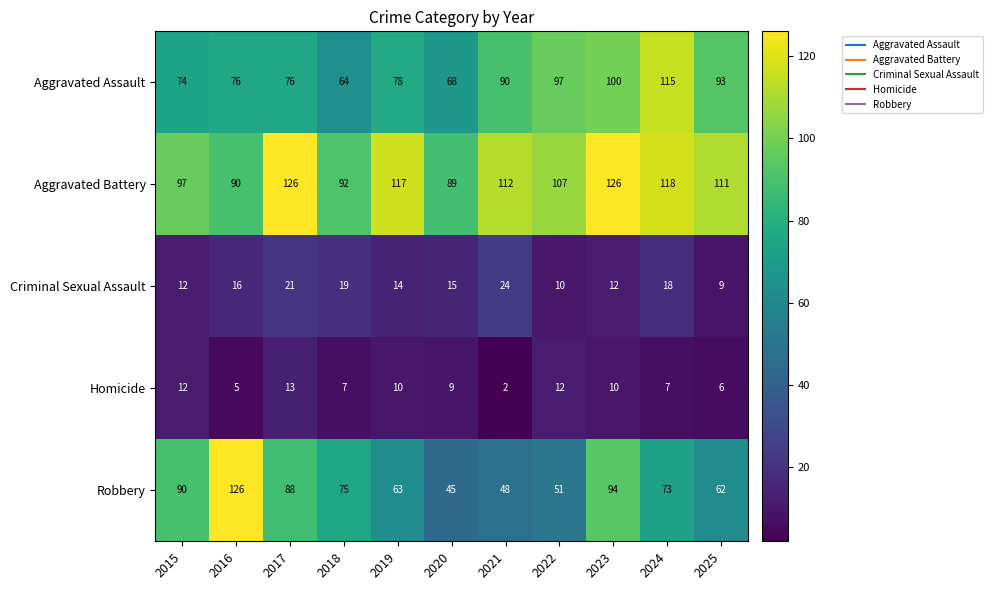

What is the difference between the highest and lowest values at 2020?

80